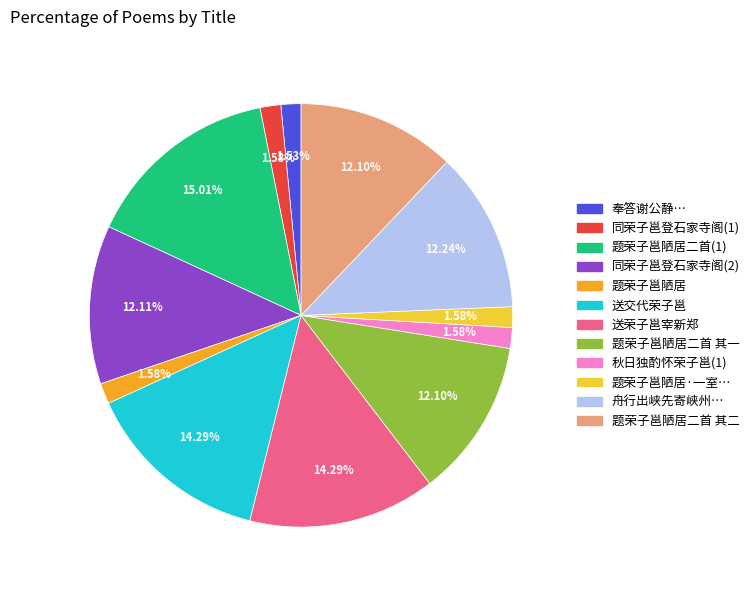

Which has a higher value, 奉答谢公静… or 题荣子邕陋居二首 其二?

题荣子邕陋居二首 其二